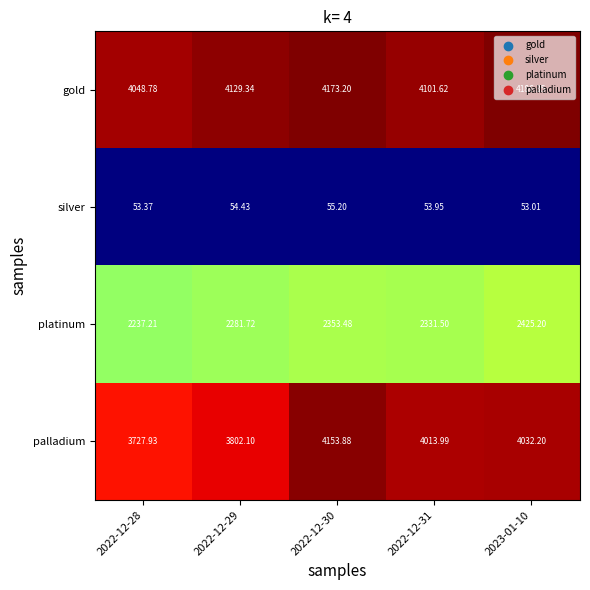

Between 2022-12-28 and 2023-01-10, which series saw the biggest shift?

palladium